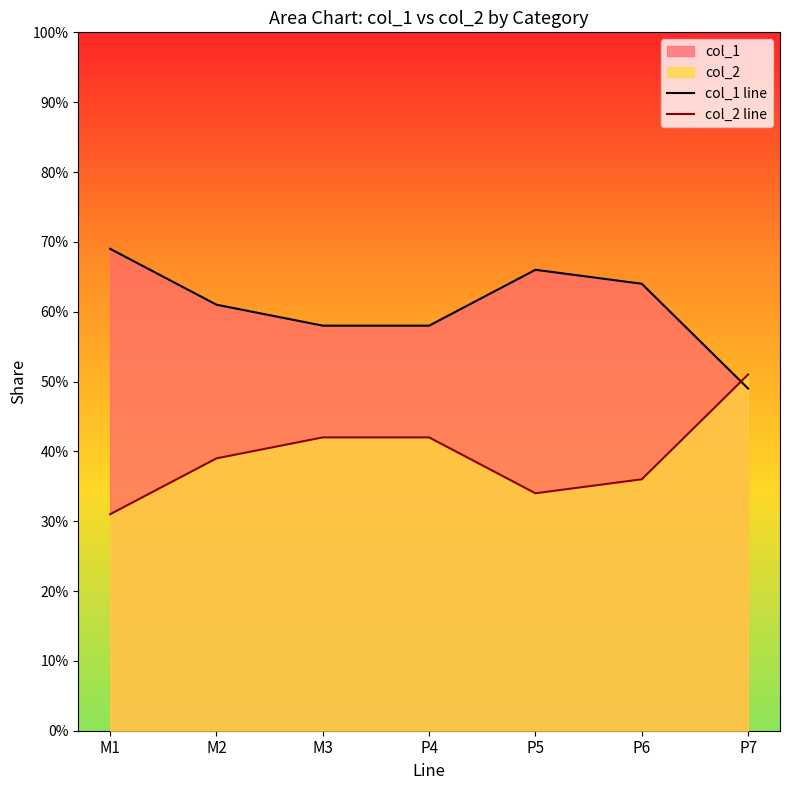

What is the total value across all series at M3?

1.0